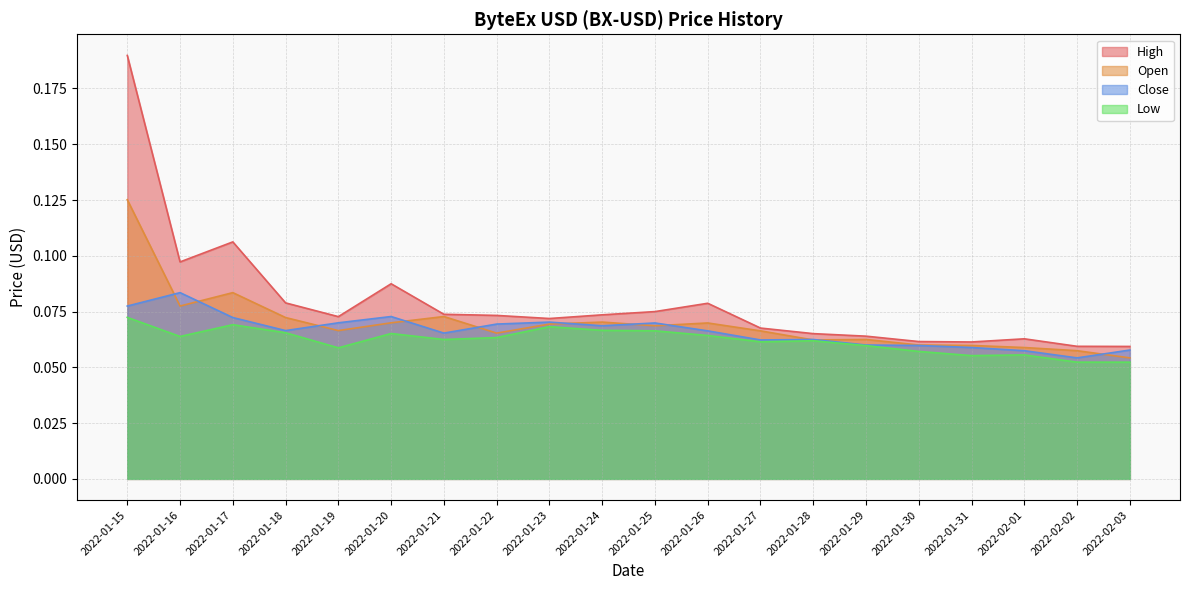

Where is the first local maximum for Open?

2022-01-17